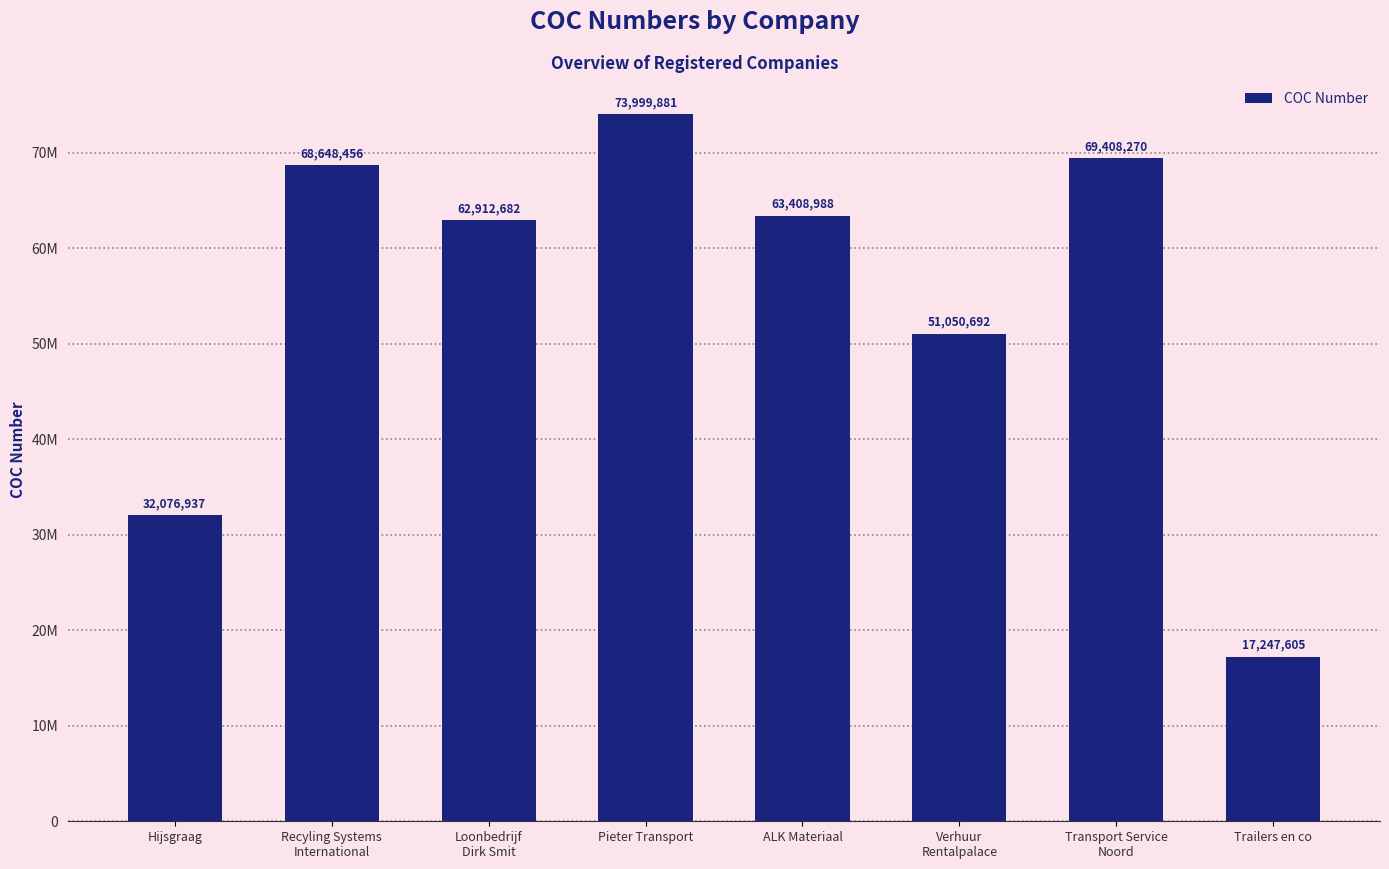

Between ALK Materiaal and Trailers en co, which is larger?

ALK Materiaal